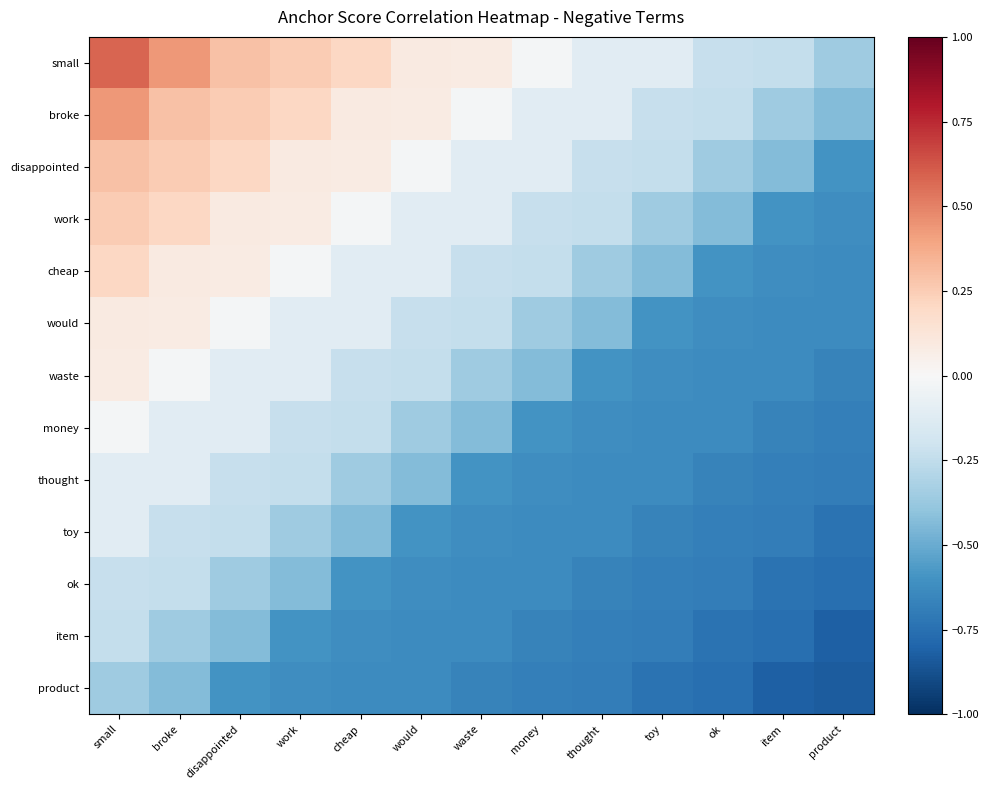

List the series in order of their peak value, highest first.

small, broke, disappointed, work, cheap, would, waste, money, thought, toy, ok, item, product